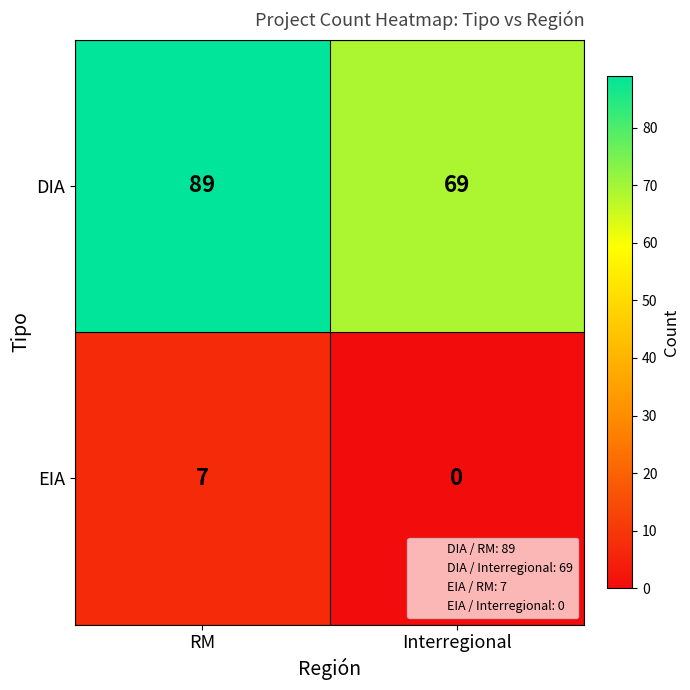

How many series are shown in this chart?

2